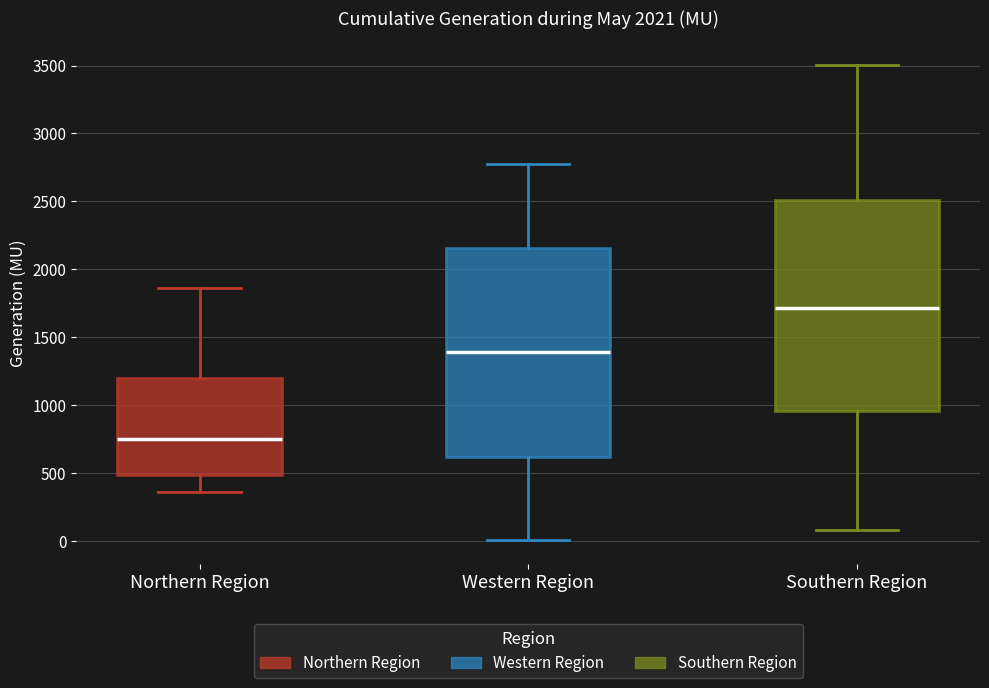

Where does the median line of the box for Northern Region sit on the y-axis? The values are not printed on the chart, so give them approximately, as read against the axis.

750